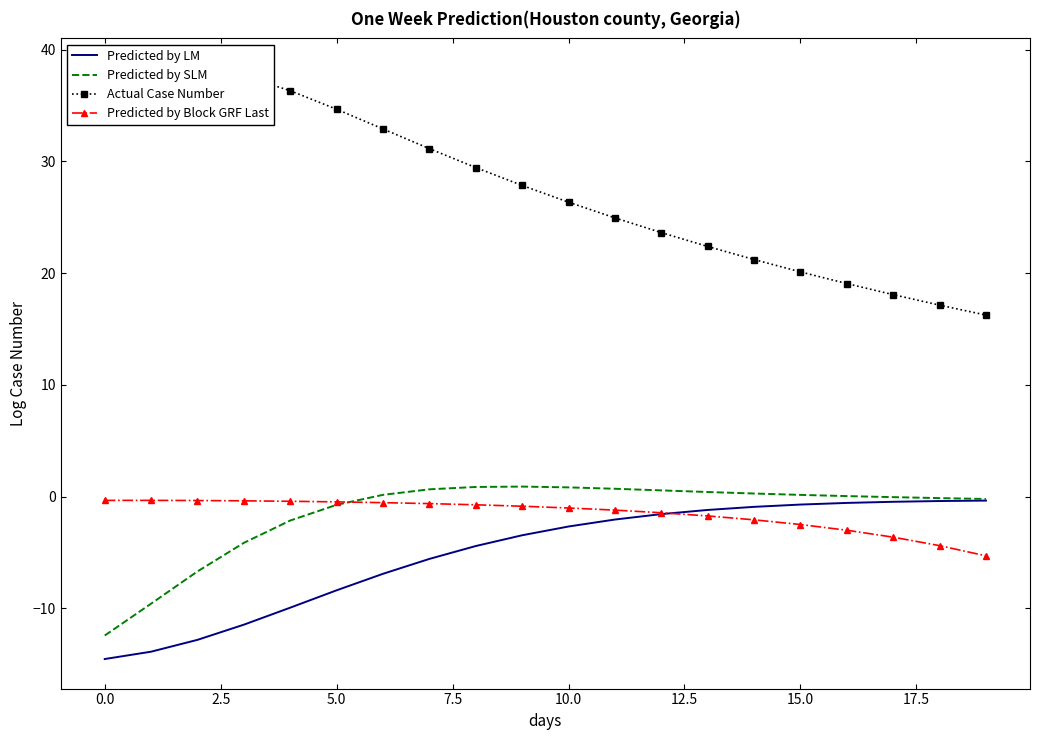

At which label does Predicted by Block GRF Last reach its minimum?

19